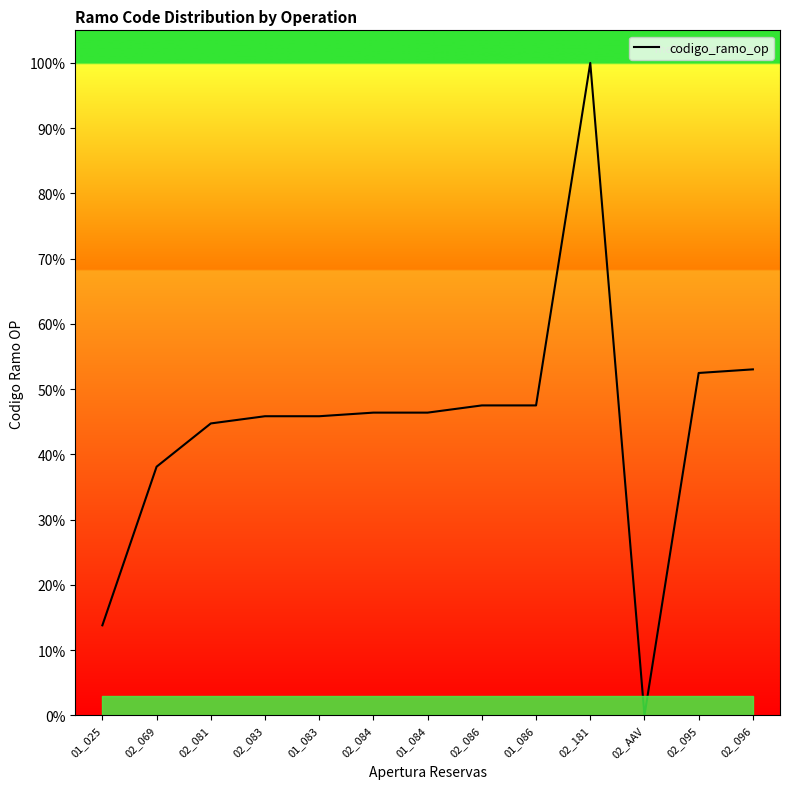

The value at 02_069 is 38.1. True or false?

True